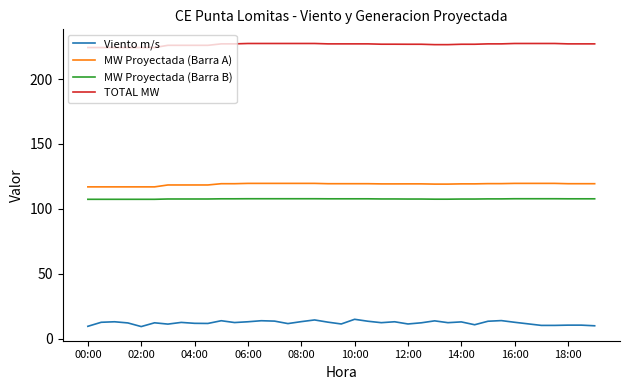

Rank the series by their maximum value, from highest to lowest.

TOTAL MW, MW Proyectada (Barra A), MW Proyectada (Barra B), Viento m/s